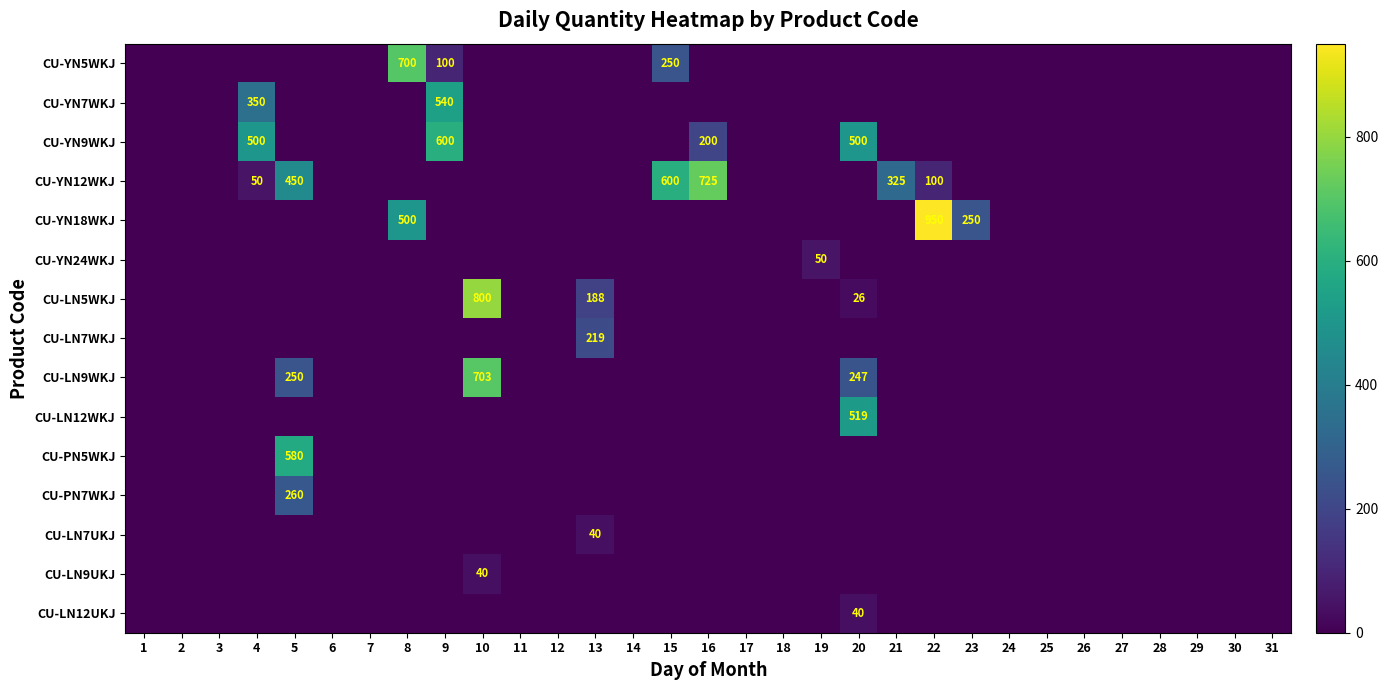

Where is CU-LN9UKJ nearest to the value 20?

1